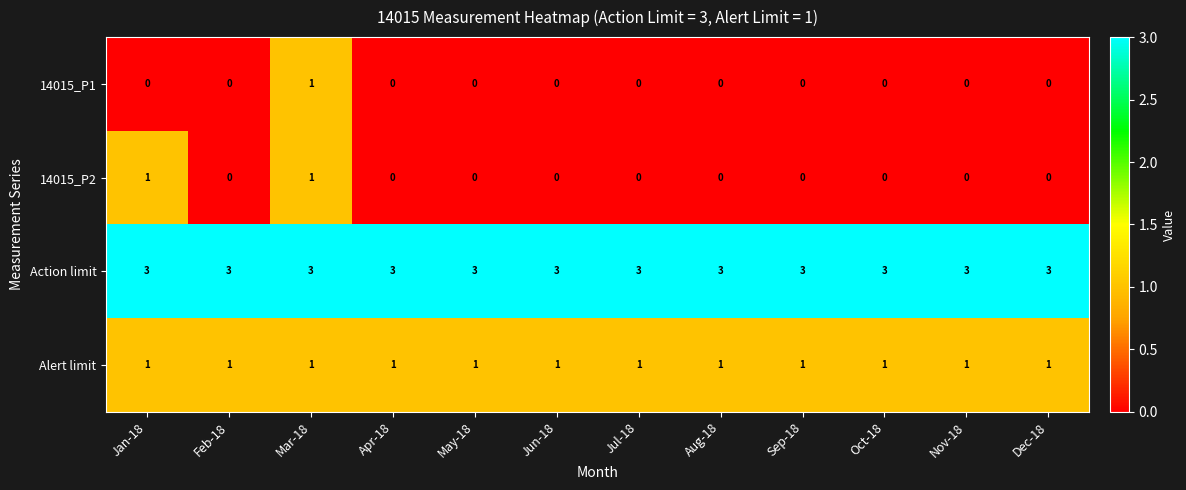

At which category is the sum across all series the highest?

Mar-18